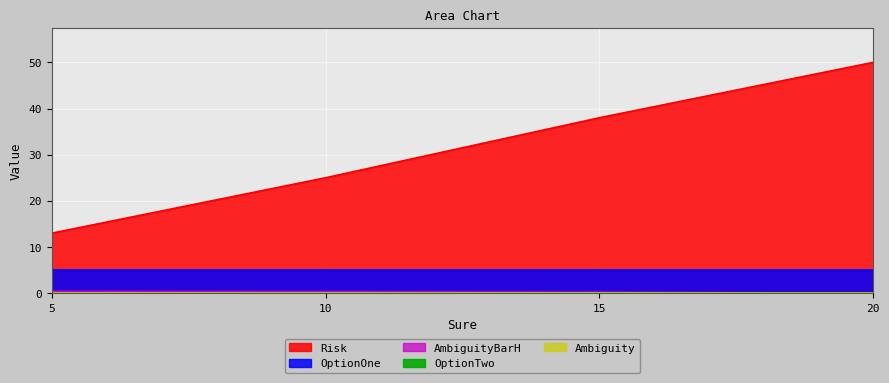

What is the total value across all series at 20?

55.0